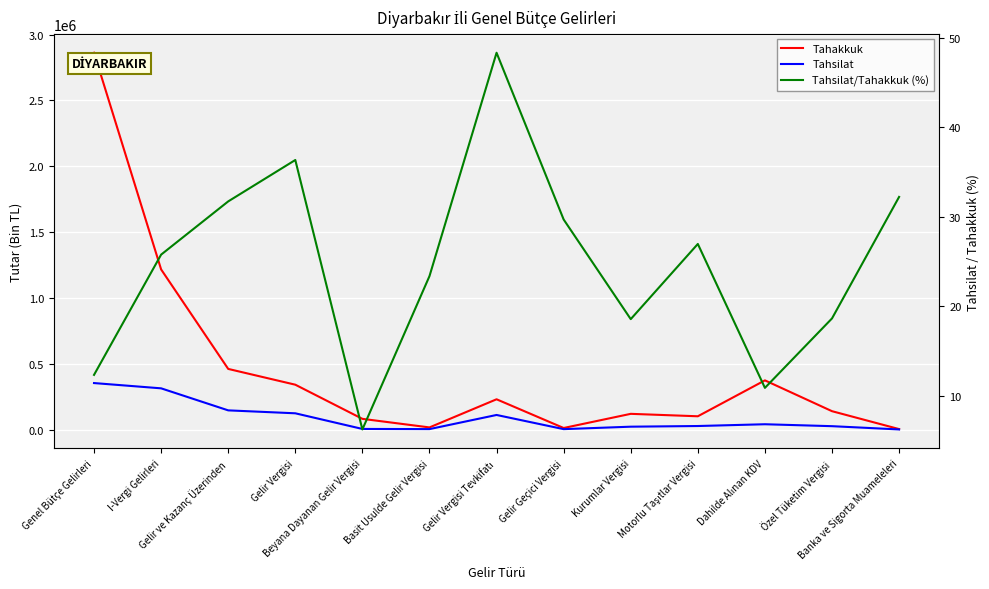

List the series in order of their peak value, lowest first.

Tahsilat/Tahakkuk (%), Tahsilat, Tahakkuk